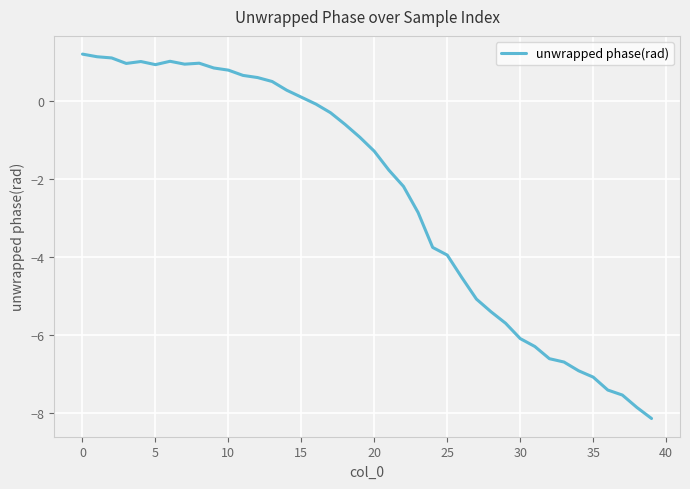

What is the minimum value shown in the chart?

-8.1